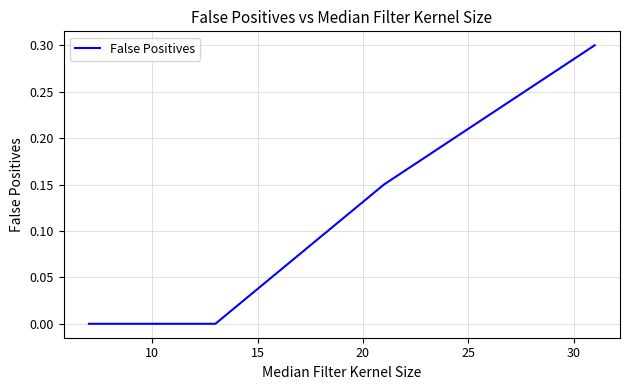

What is the difference between the maximum and second lowest values?

0.3